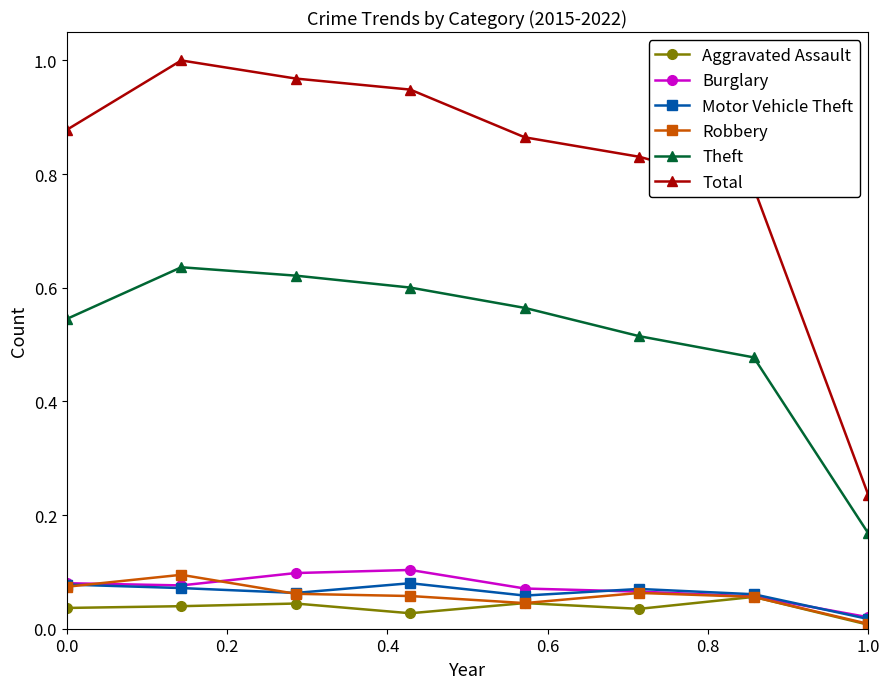

Which series has the largest total across all categories?

Total